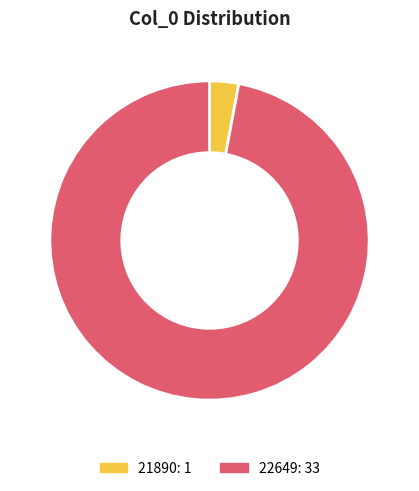

Do 21890 and 22649 together represent more than half of the pie?

Yes